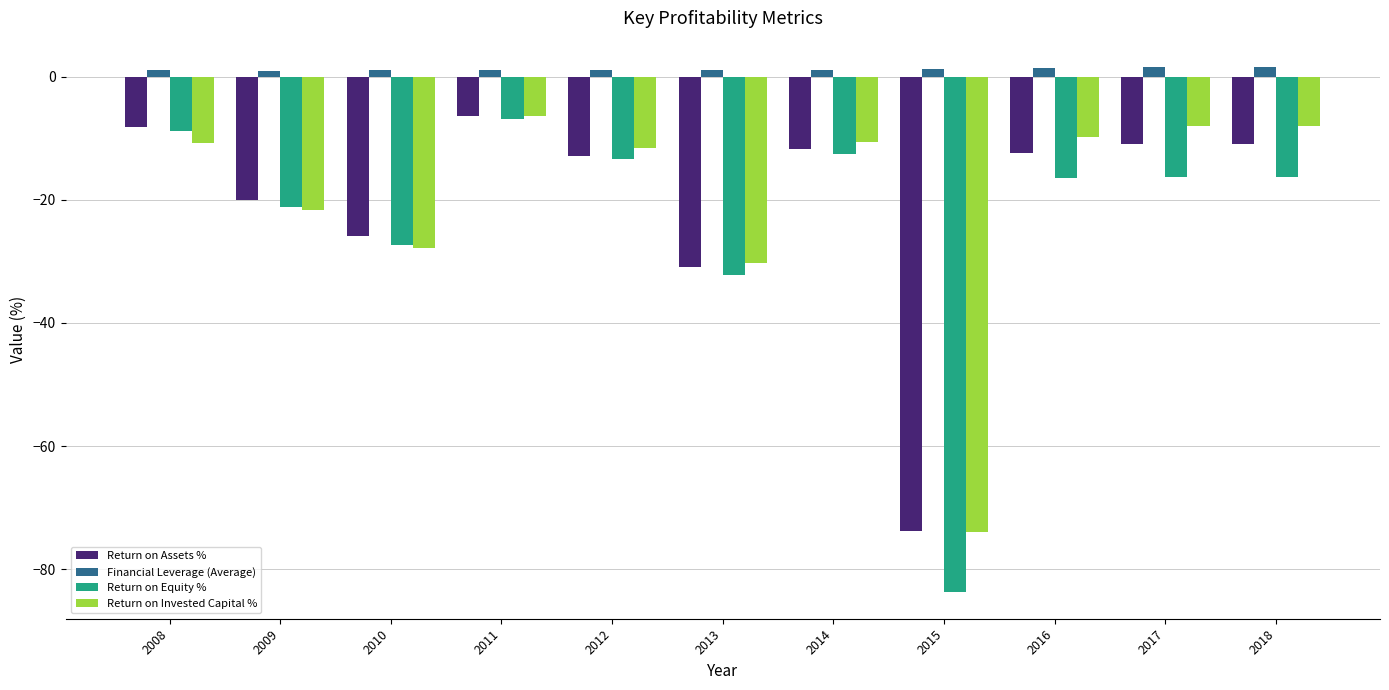

What is the value of the Return on Assets % bar at the 7th from the left?

-11.8